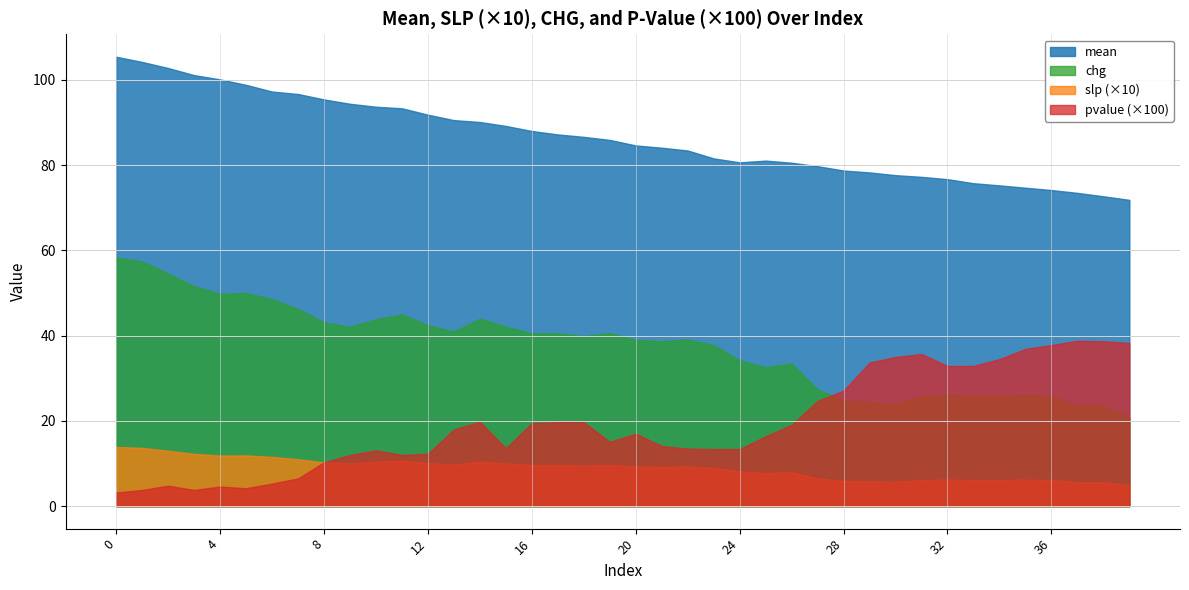

What is the sum of all slp values?

35.7